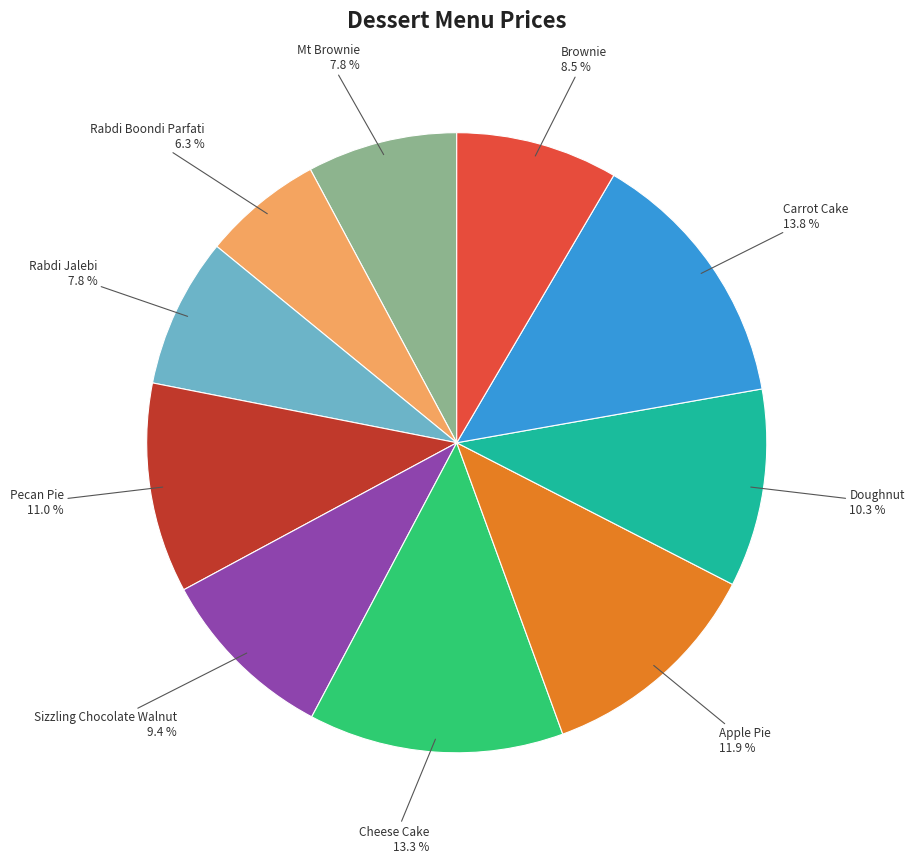

Which slice is the smallest?

Rabdi Boondi Parfati